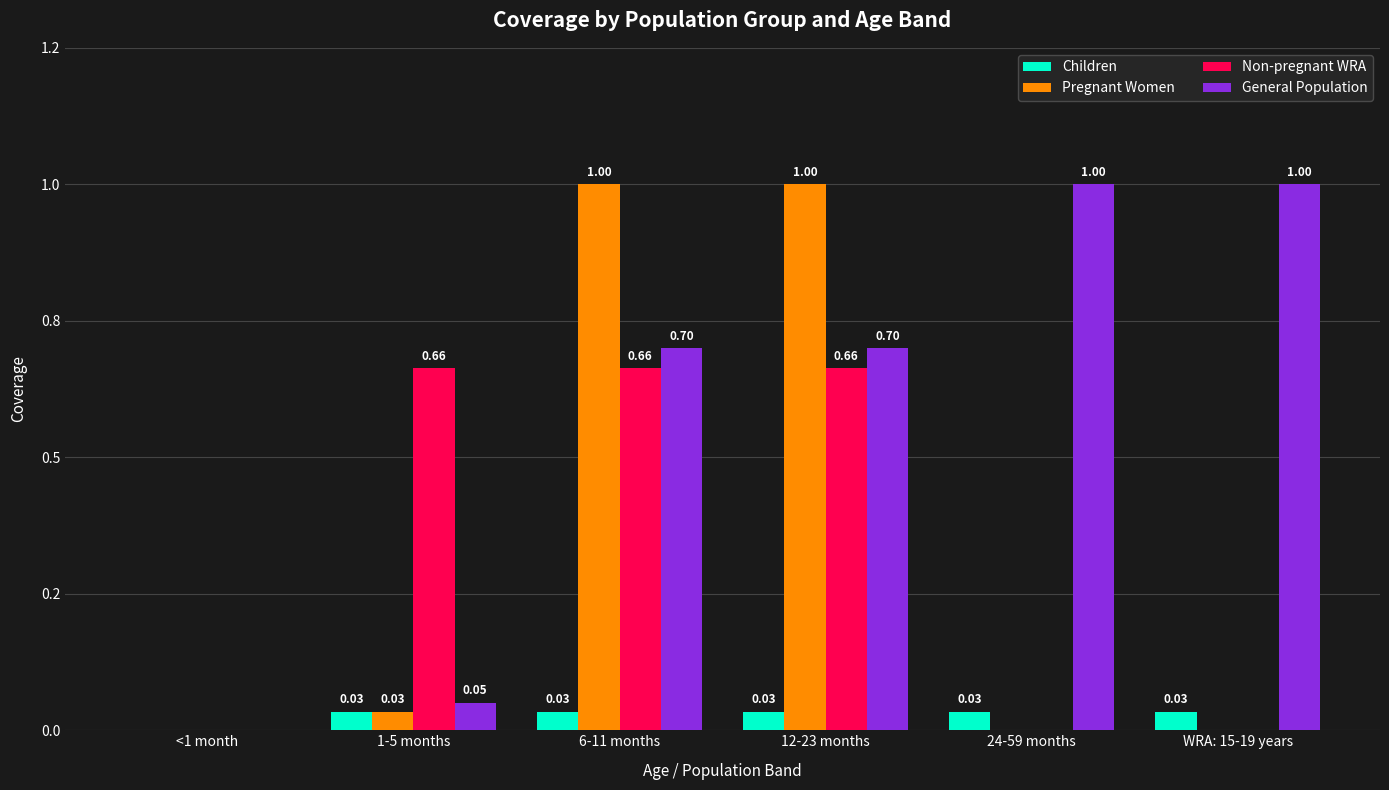

Reading left to right, extract all data points from this chart.

Children: 0.0	0.0	0.0	0.0	0.0	0.0
Pregnant Women: 0.0	0.0	1.0	1.0	0.0	0.0
Non-pregnant WRA: 0.0	0.7	0.7	0.7	0.0	0.0
General Population: 0.0	0.1	0.7	0.7	1.0	1.0